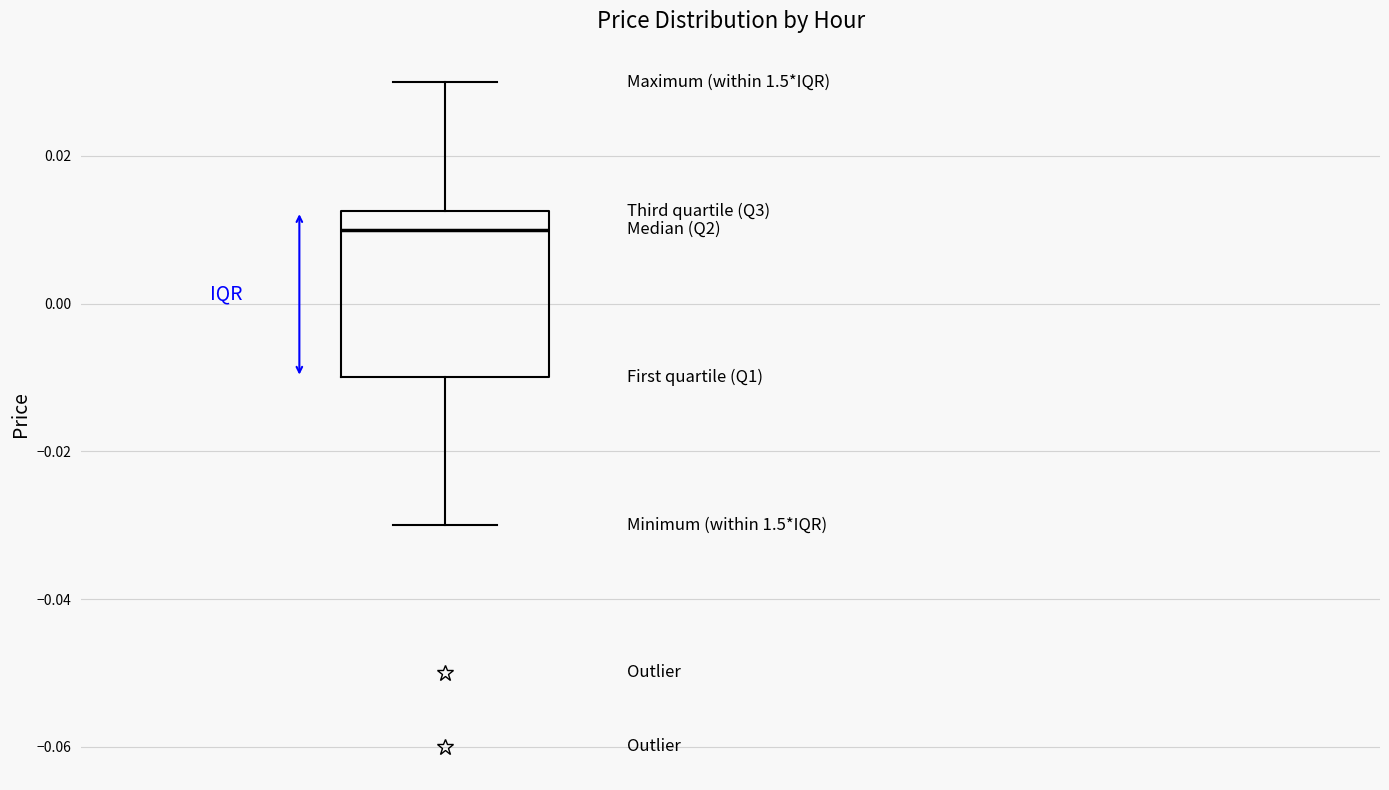

Transcribe this box plot: give where the median line is, the range the box spans, and where the two whiskers end, as read against the y-axis. The values are not printed on the chart, so give them approximately, as read against the axis.

median 0.010, box -0.010 to 0.012, whiskers -0.030 to 0.030